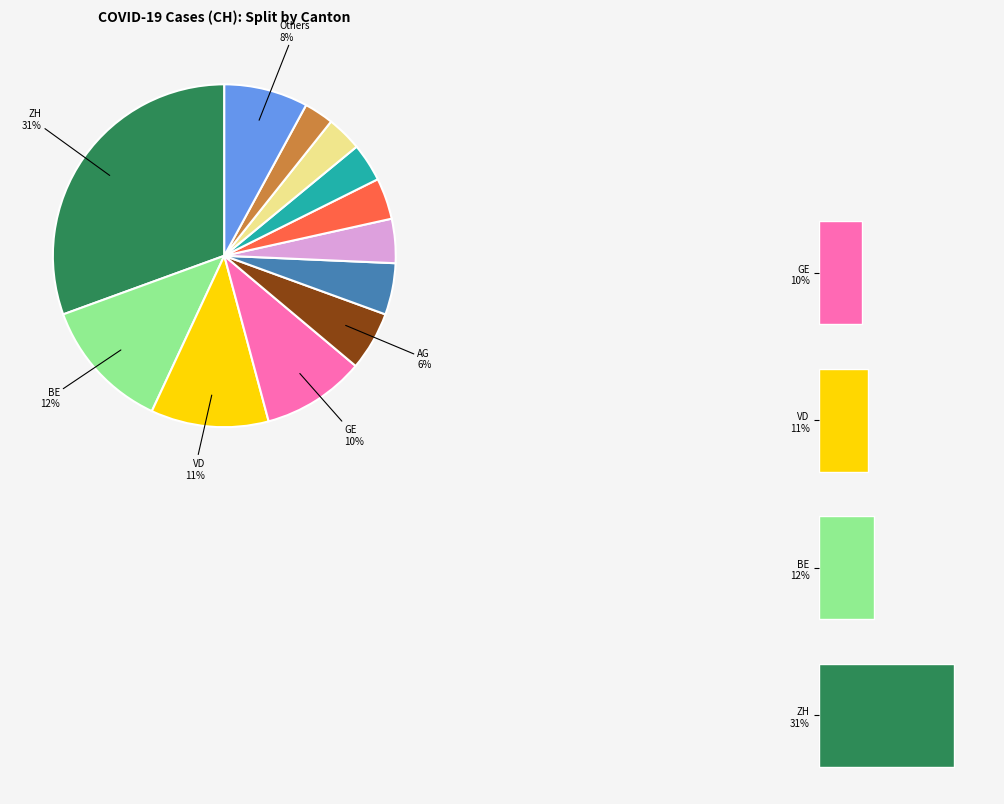

How many slices are in this pie chart?

12